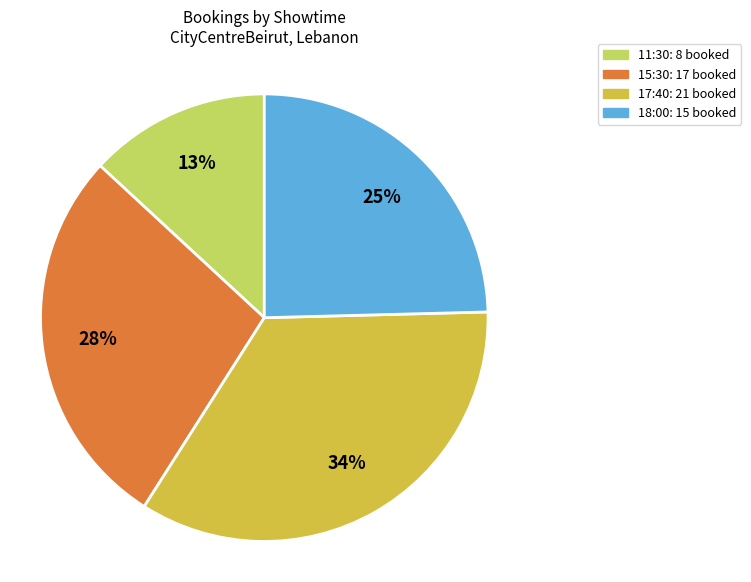

To the nearest percent, what is the difference between the largest and smallest slice percentages?

21%